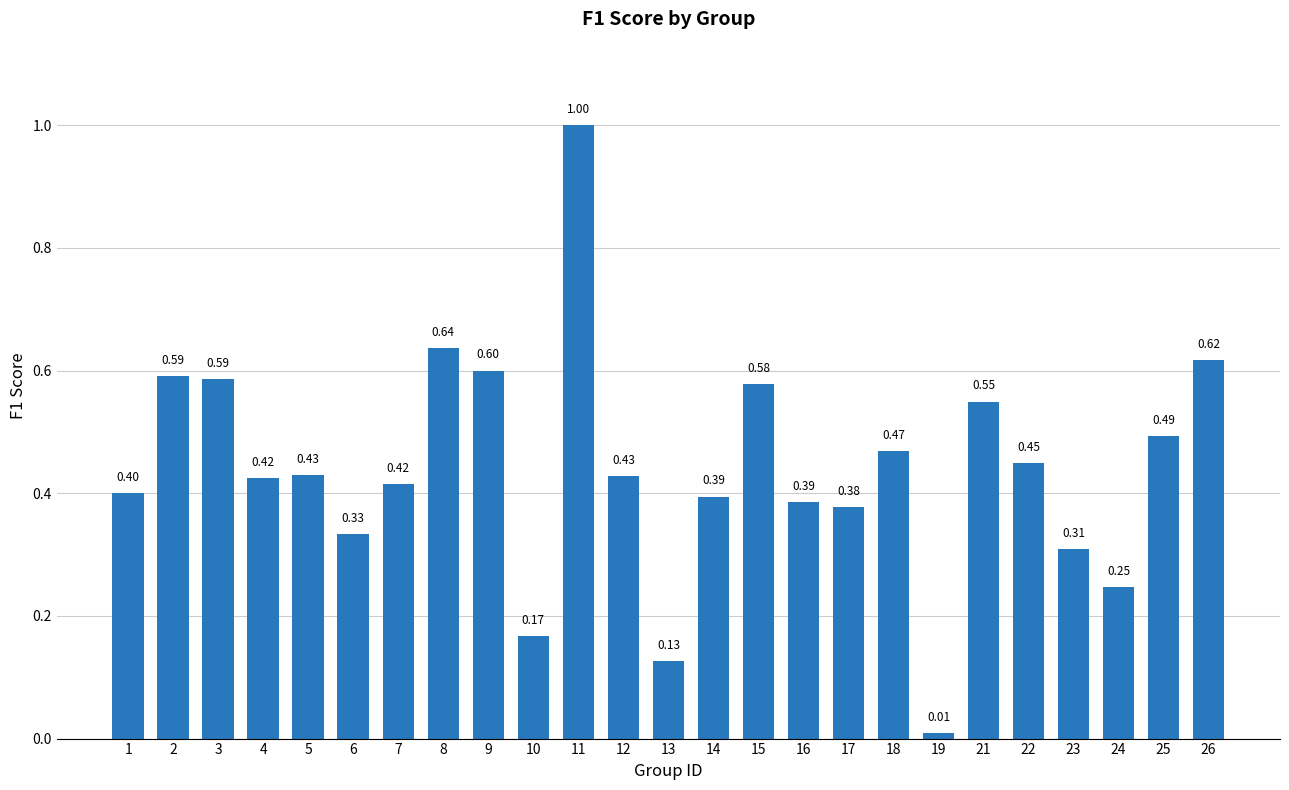

What is the value of the 2nd bar from the left?

0.6